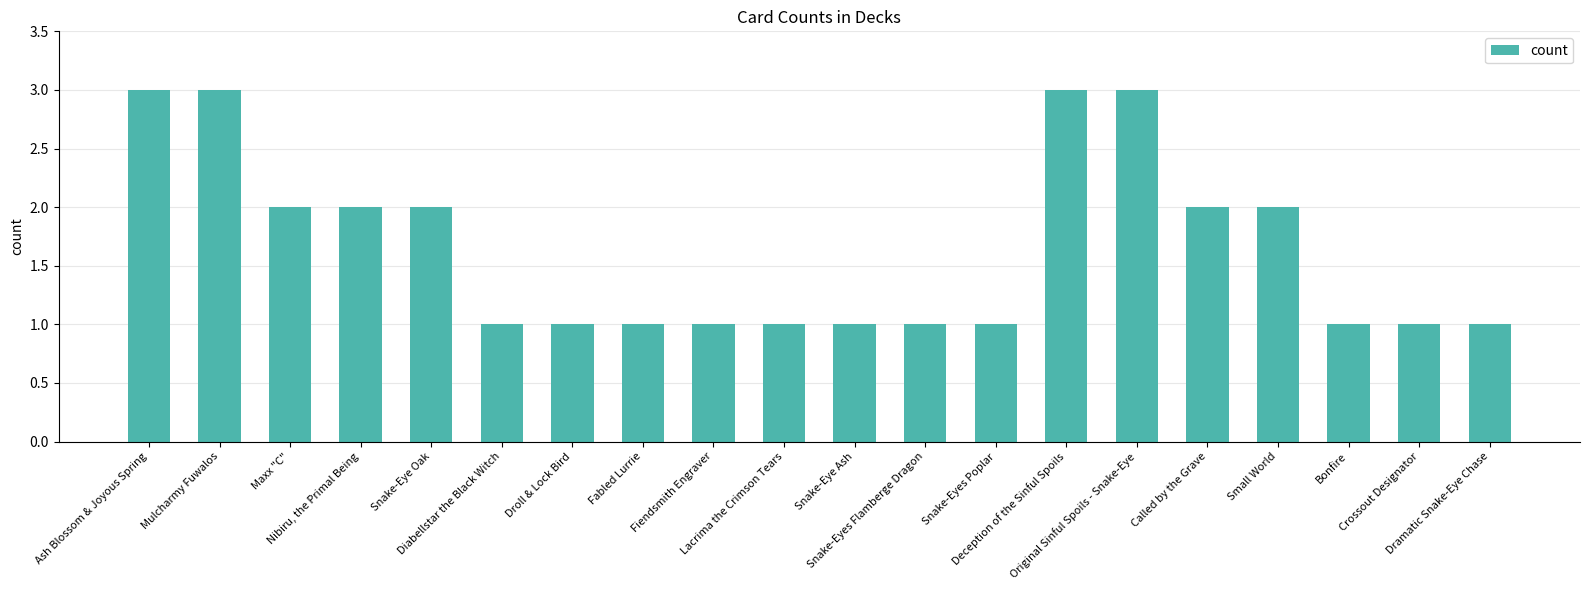

Does the chart contain any negative values?

No